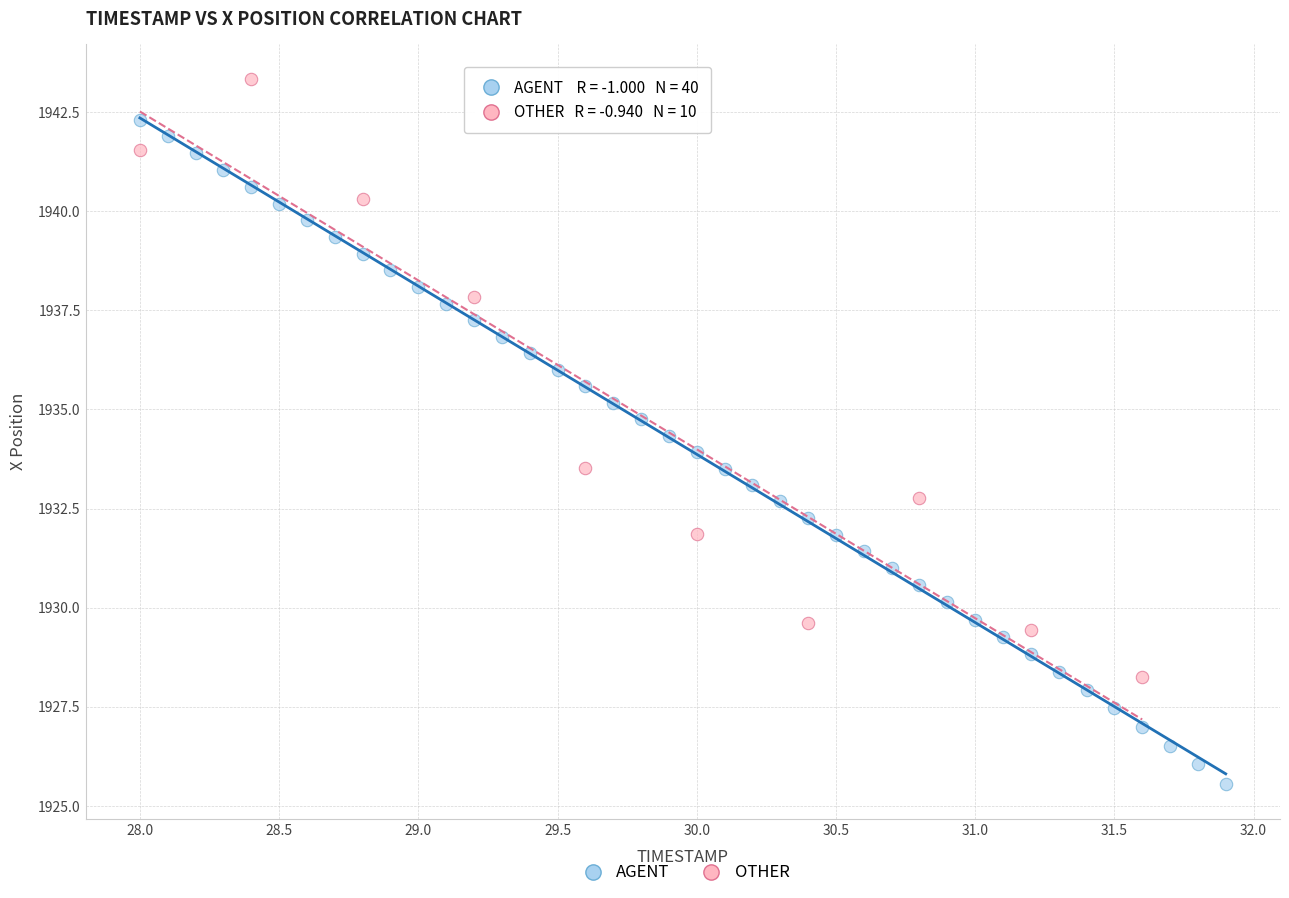

Which series has the widest spread of Y values?

AGENT